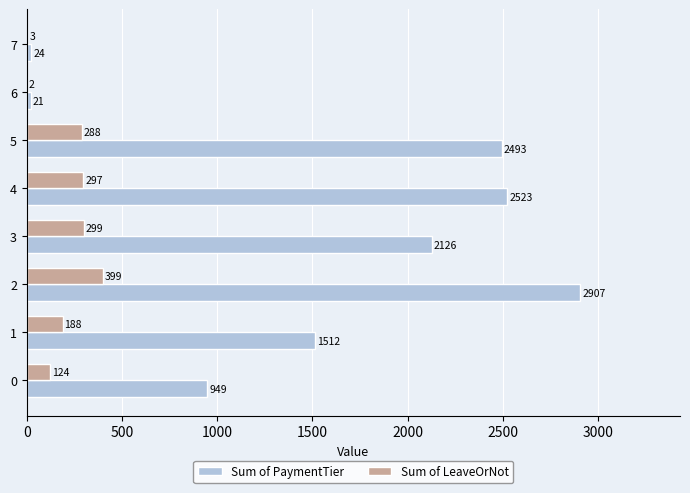

What is the greatest value displayed?

2907